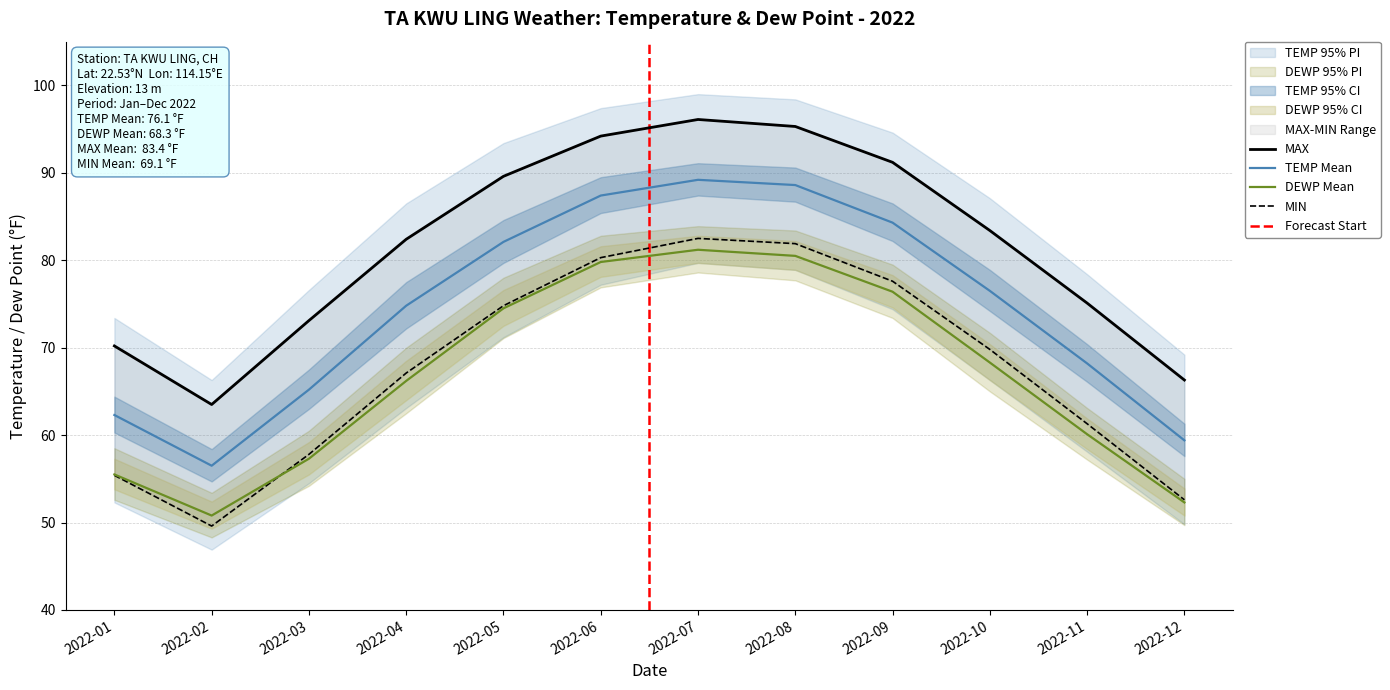

Is the value of TEMP at 2022-08 greater than the value of MAX at 2022-11?

Yes